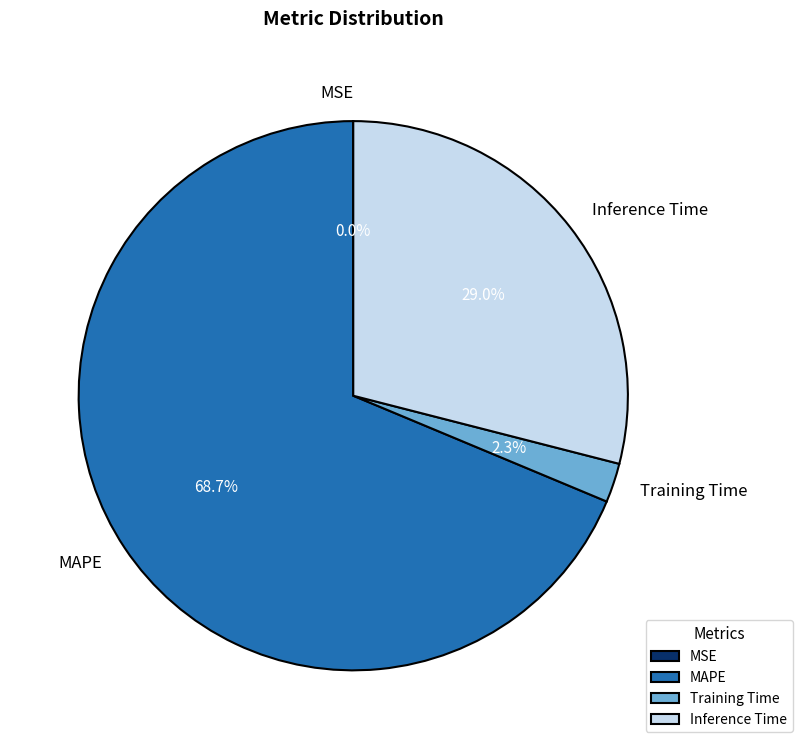

Combined, do MAPE and Inference Time account for over 50%?

Yes